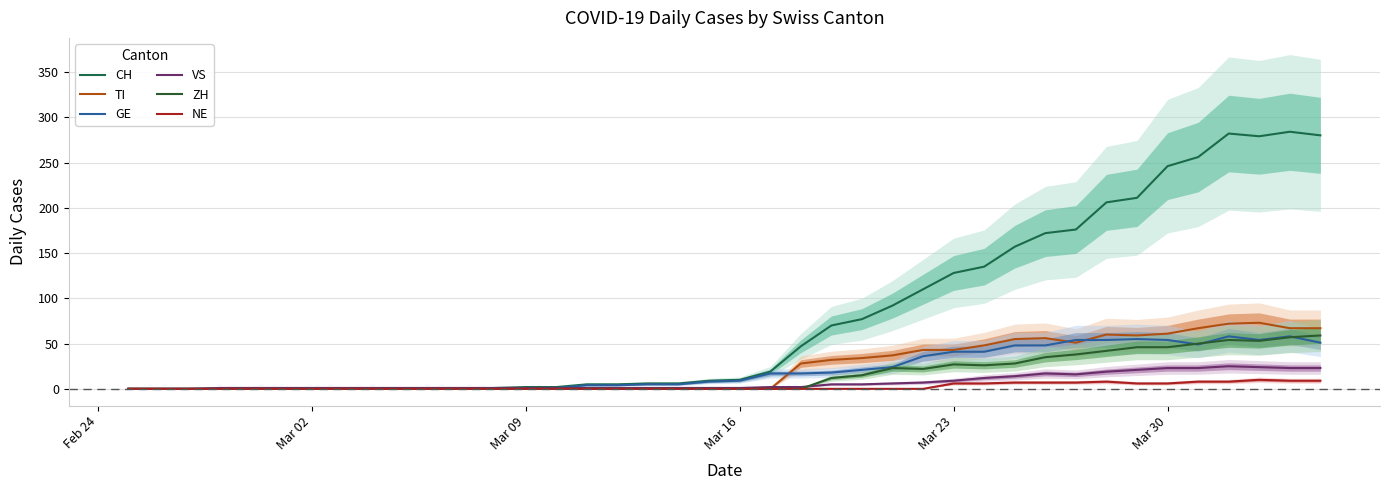

Which series has the largest total across all categories?

CH